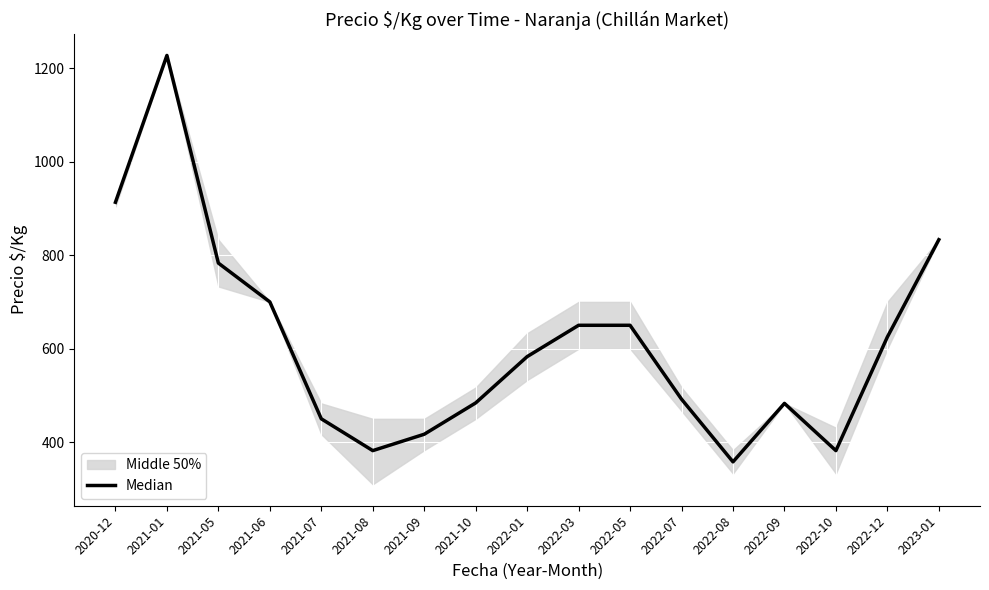

Which category has the highest value across all series?

2021-01